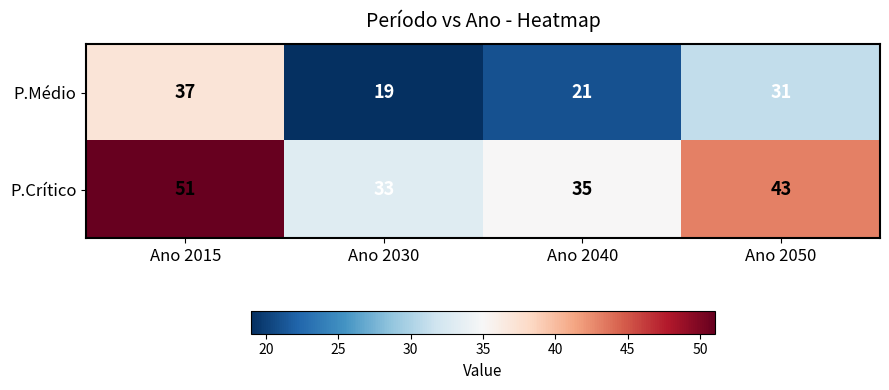

What is the spread (max minus min) of values at Ano 2040?

14